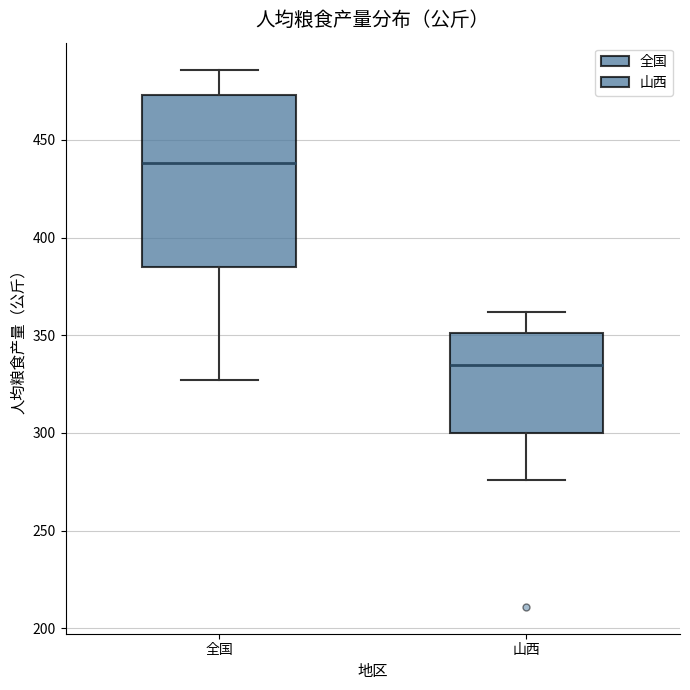

Comparing the boxes themselves (not the whiskers), which one is the tallest?

全国